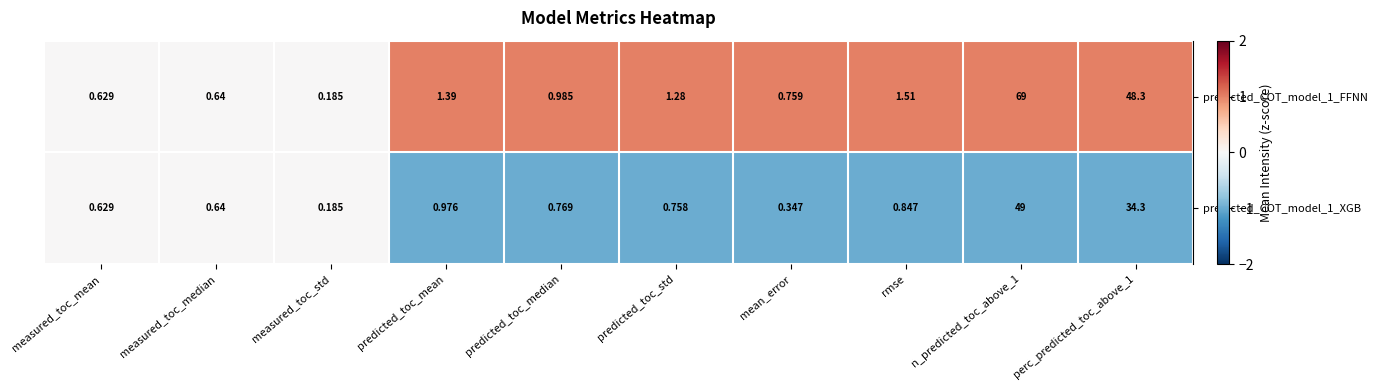

Which series has the largest range (max minus min)?

predicted_COT_model_1_FFNN